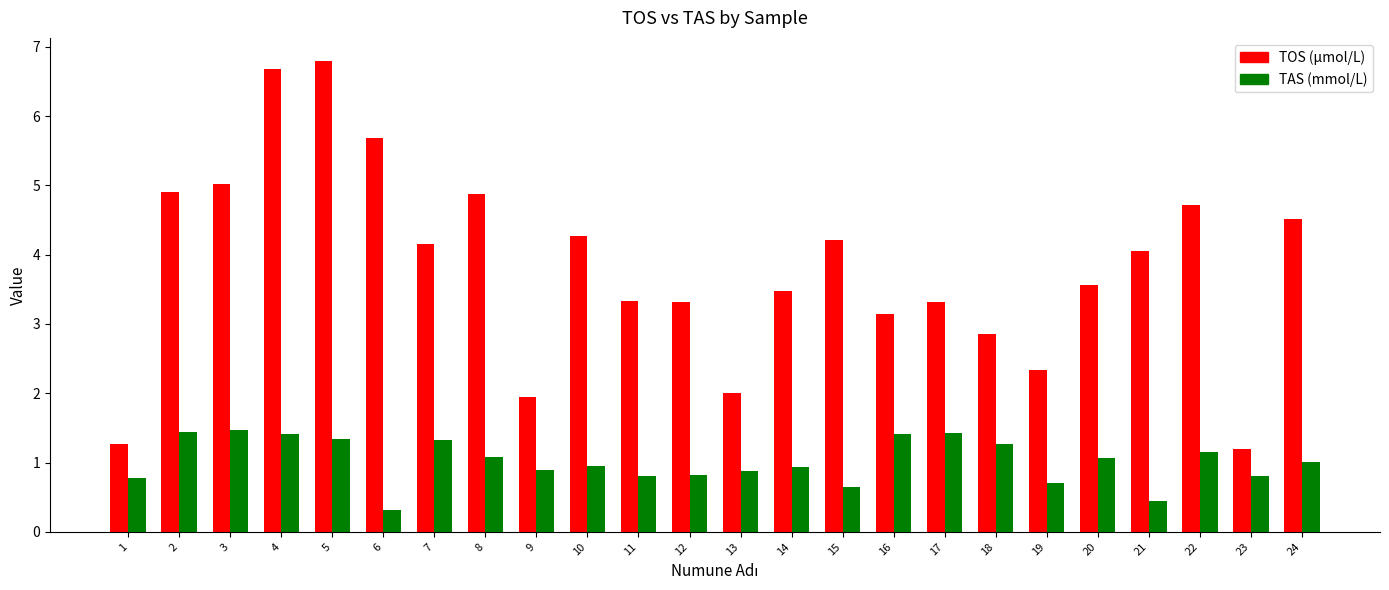

What value does the TAS (mmol/L) series have at 7?

1.3